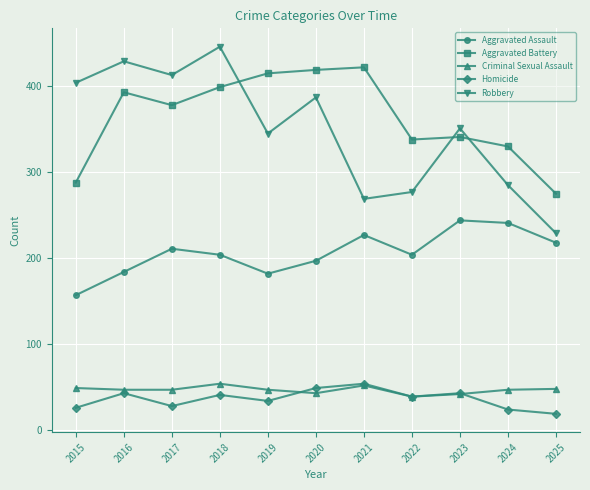

In Robbery, how many points are lower than both neighbors (excluding endpoints)?

3